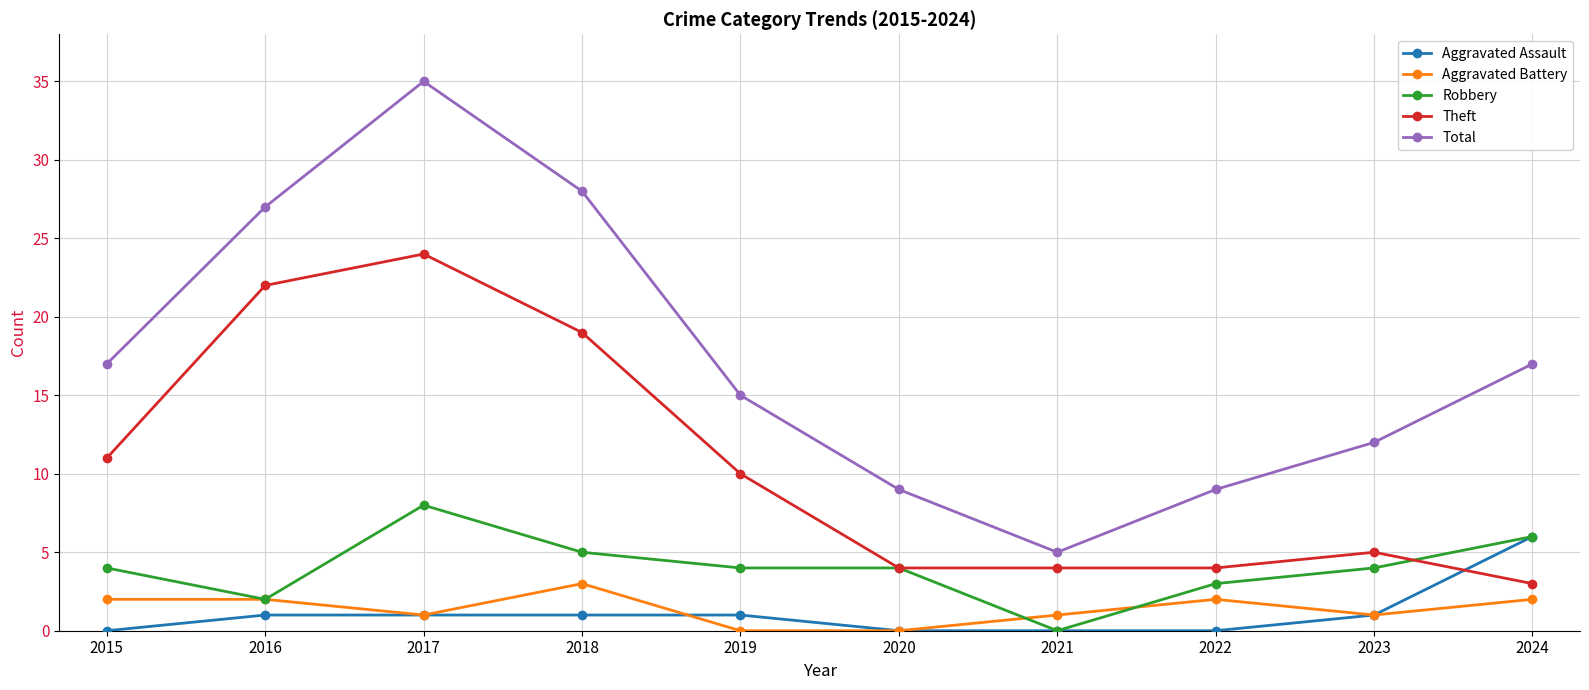

Is it true that Robbery equals 4 at 2023?

True